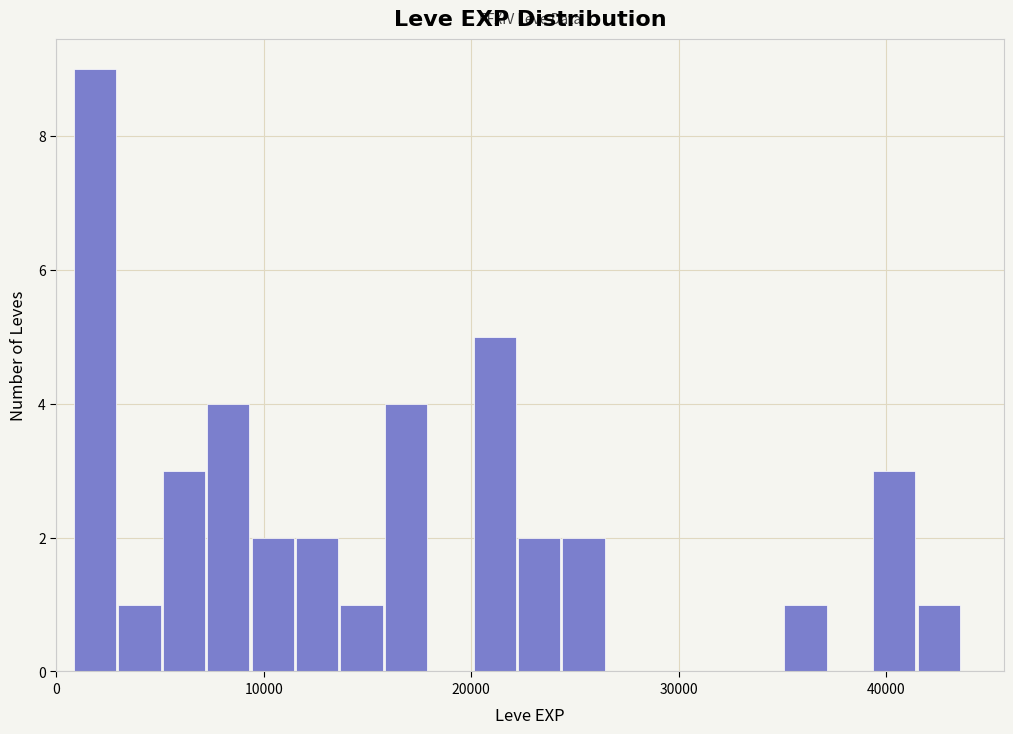

Read against the x-axis, roughly where is the centre of the tallest bar?

2000